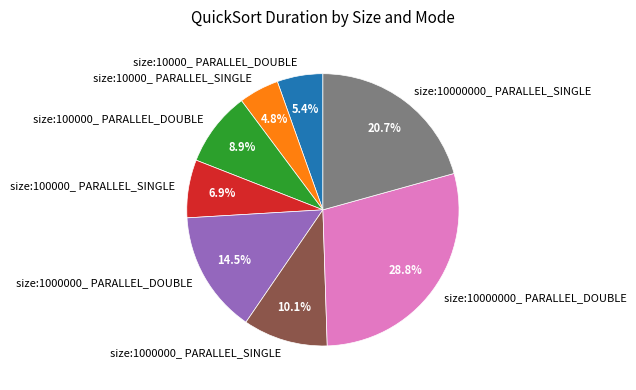

To the nearest percent, what portion does size:10000000_ PARALLEL_SINGLE represent?

21%